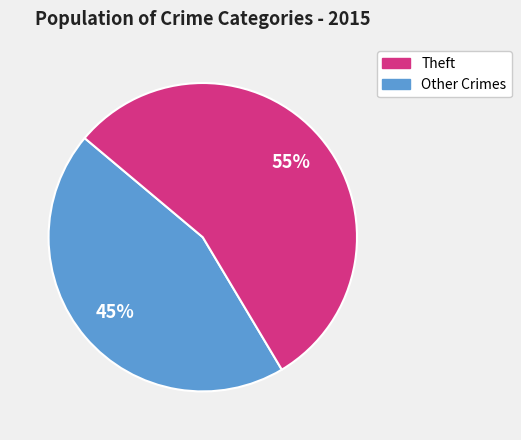

Is there a majority slice in this chart?

Yes